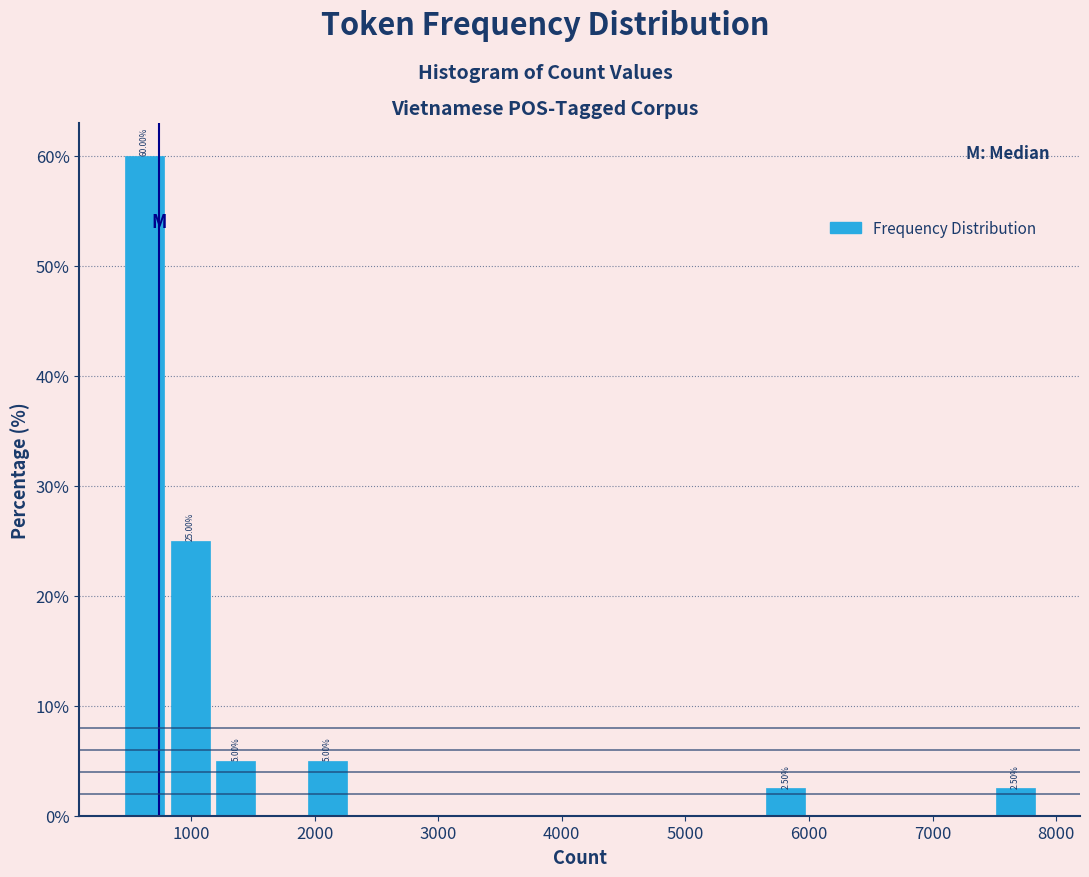

Around what value on the x-axis is the tallest bar? Give the approximate position of its centre, as read against the axis.

600